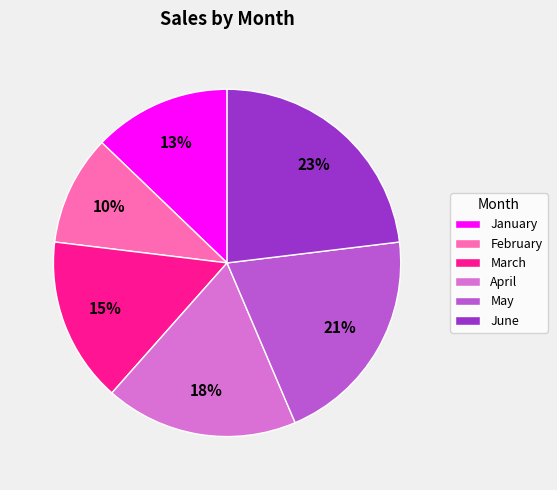

To the nearest percent, what is the average slice percentage?

17%